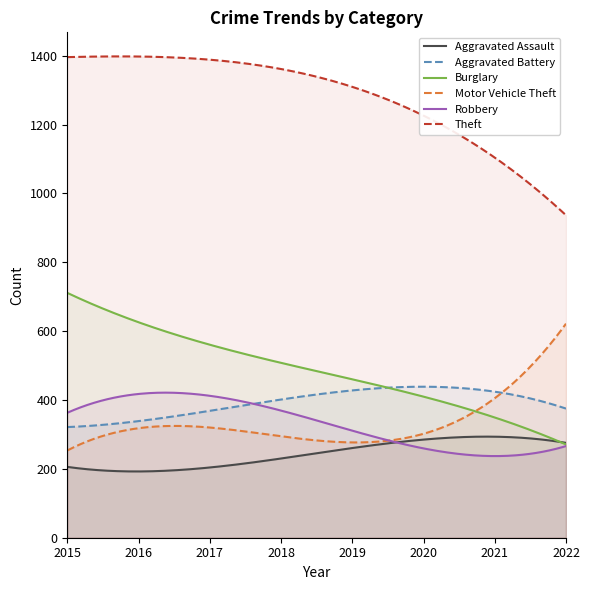

Is the value of Robbery at 2017 greater than the value of Burglary at 2019?

No